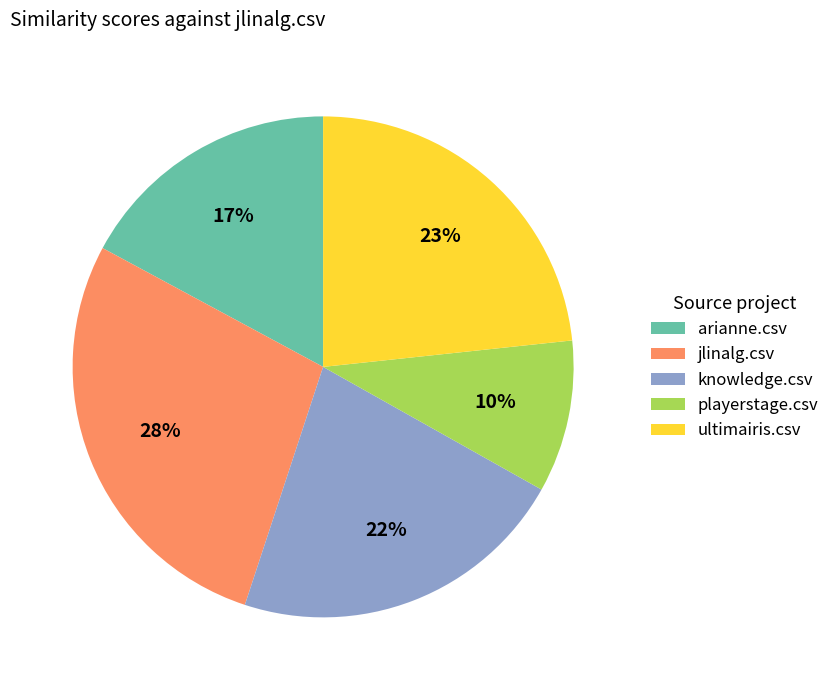

The playerstage.csv slice represents 10% of the pie. True or false?

True